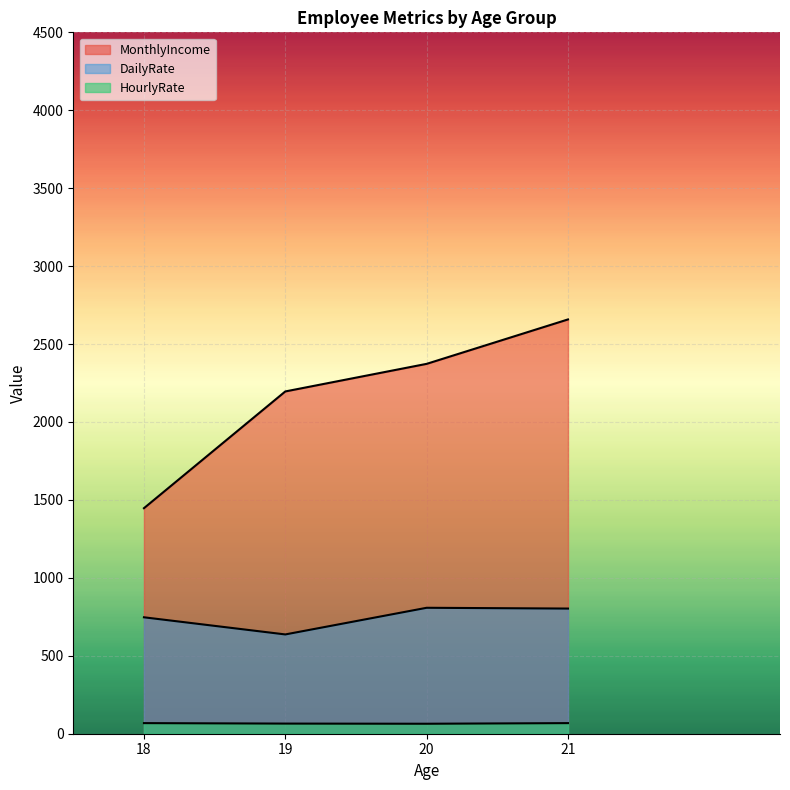

Between 19 and 21, which series saw the biggest shift?

MonthlyIncome